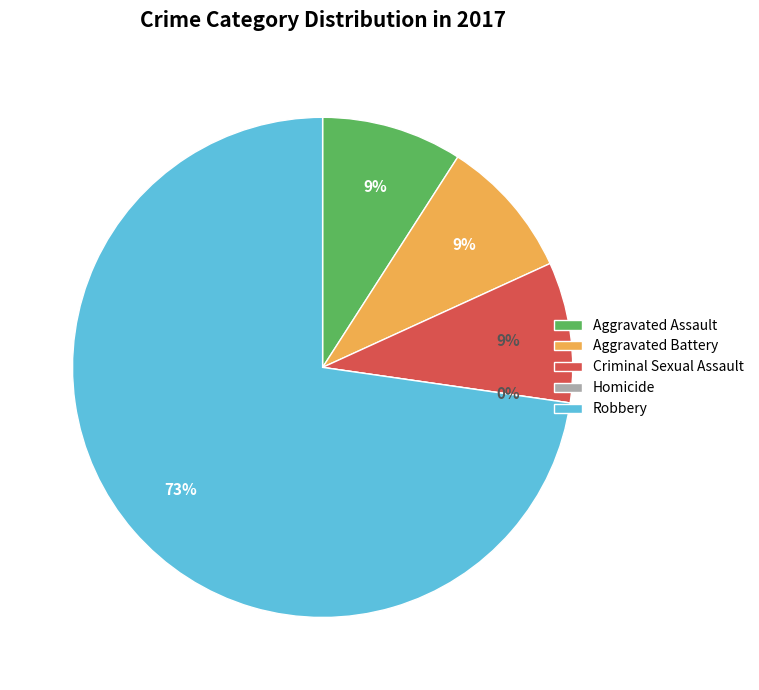

How many slices are in this pie chart?

5